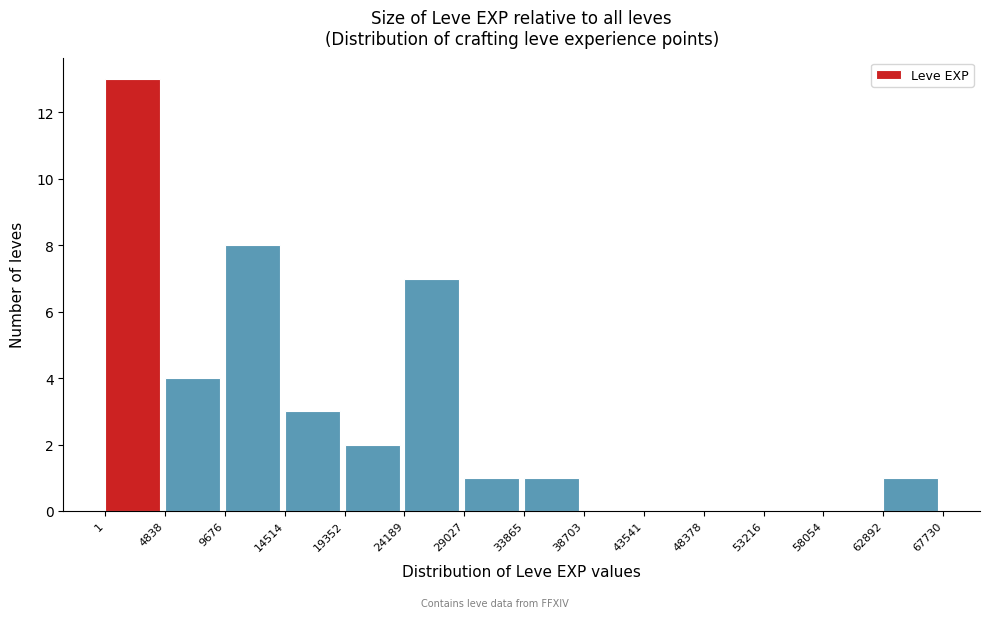

Over which range of the x-axis is the bar tallest?

1 to 4838